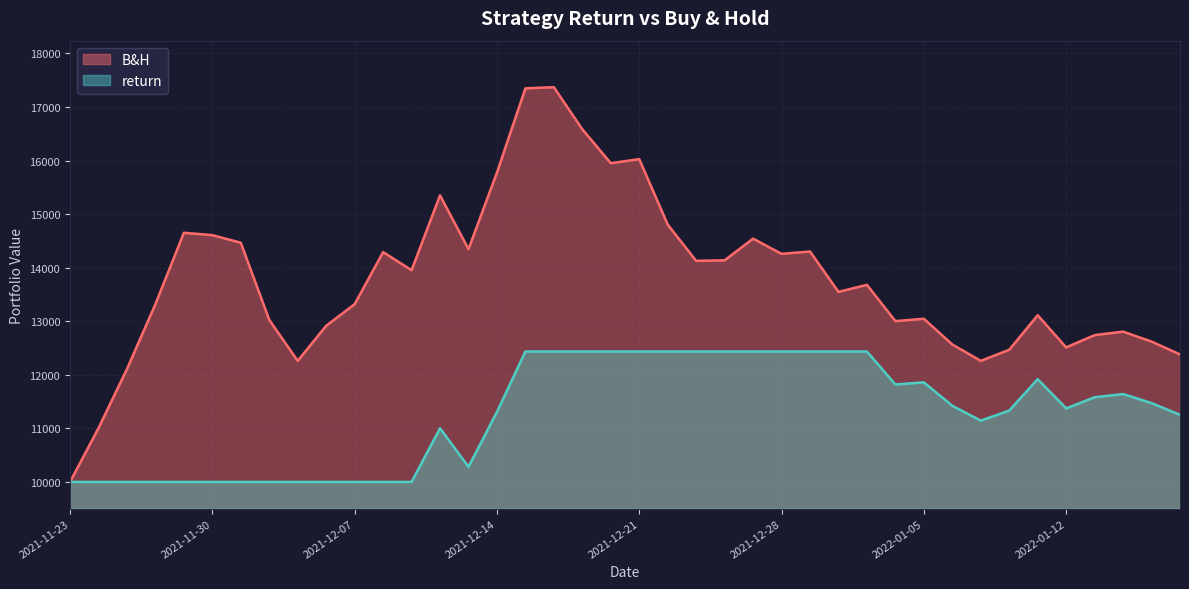

Which series has the widest spread of values?

B&H